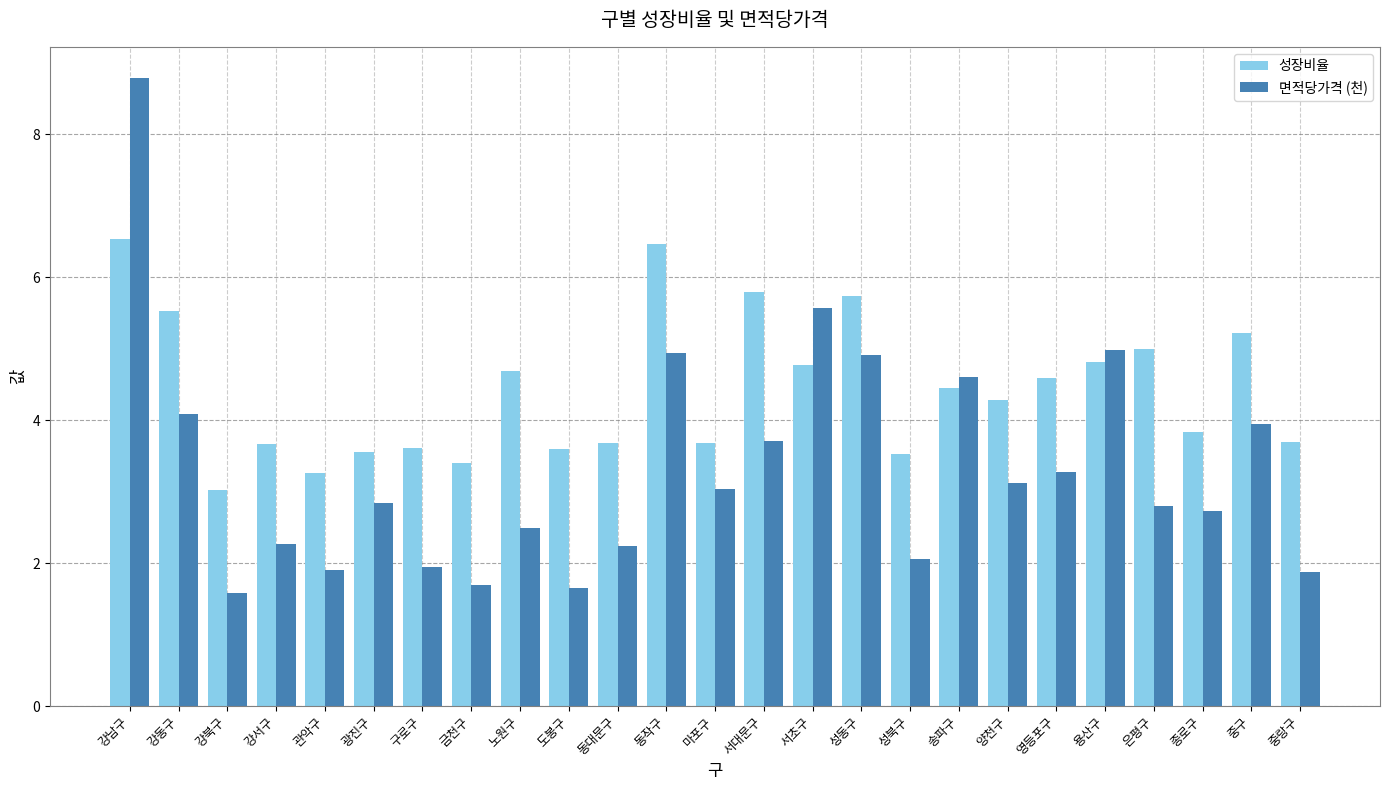

At which label does 성장비율 first exceed 4?

강남구